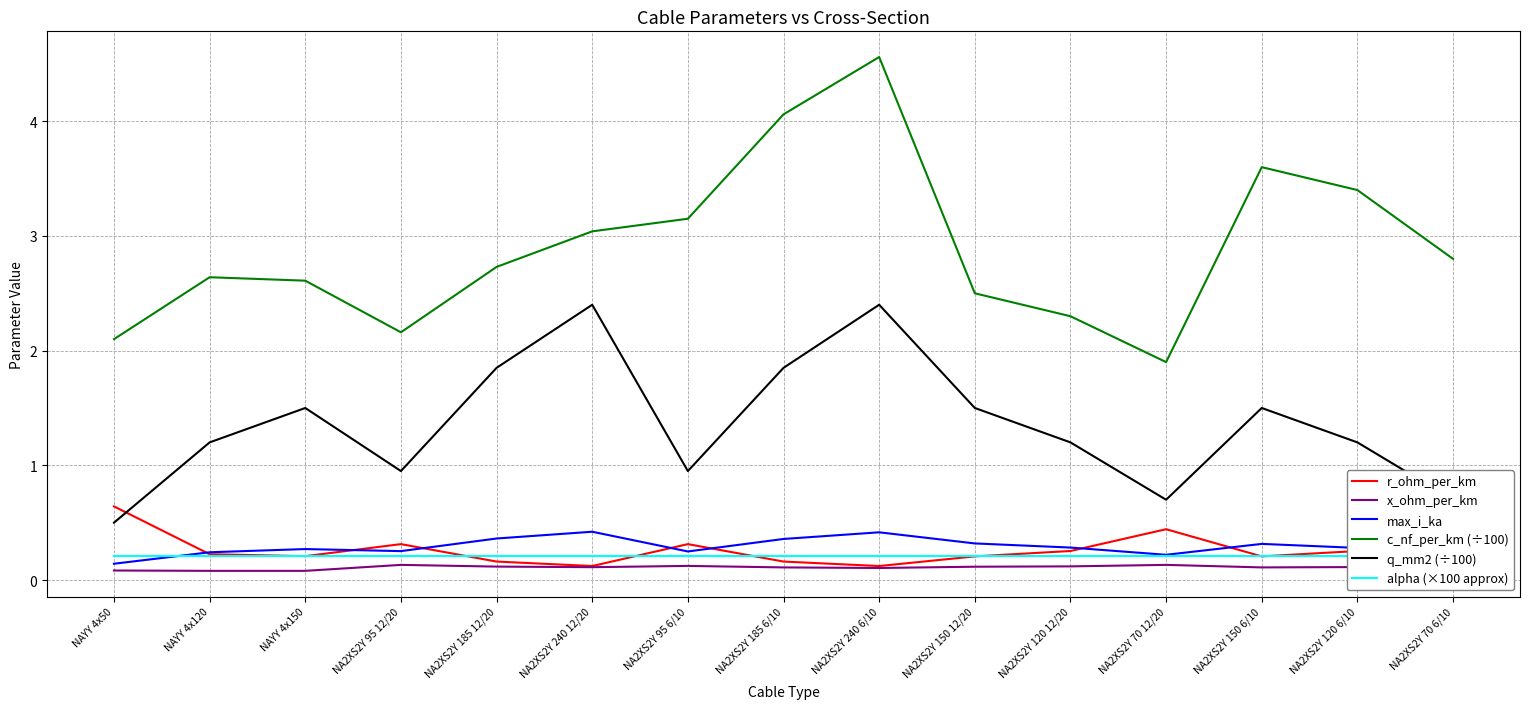

What is the difference between the maximum and minimum values in the q_mm2 (÷100) series?

1.9